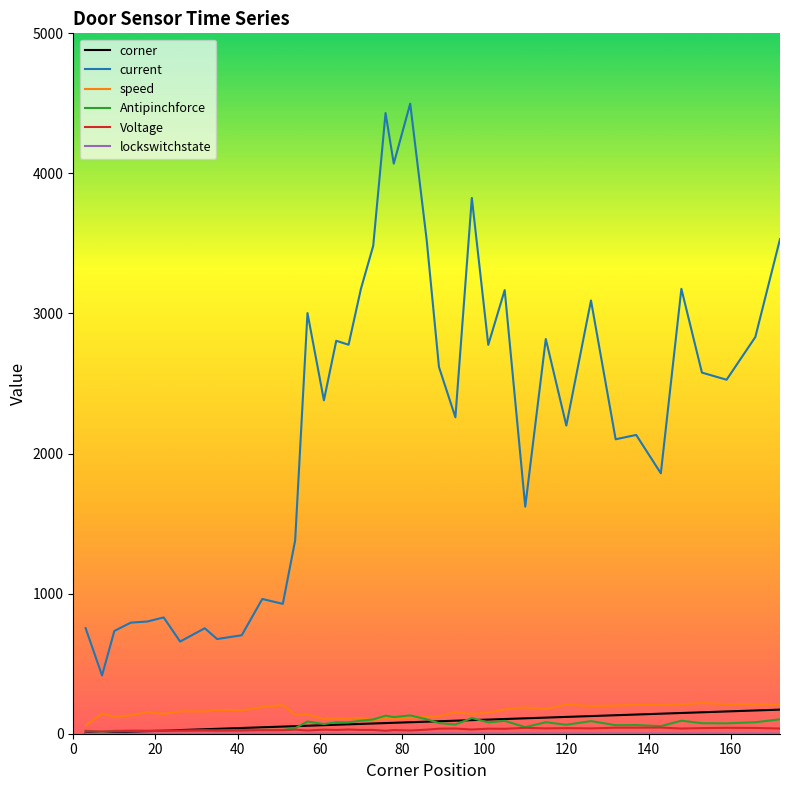

Does the chart have visible grid lines?

No